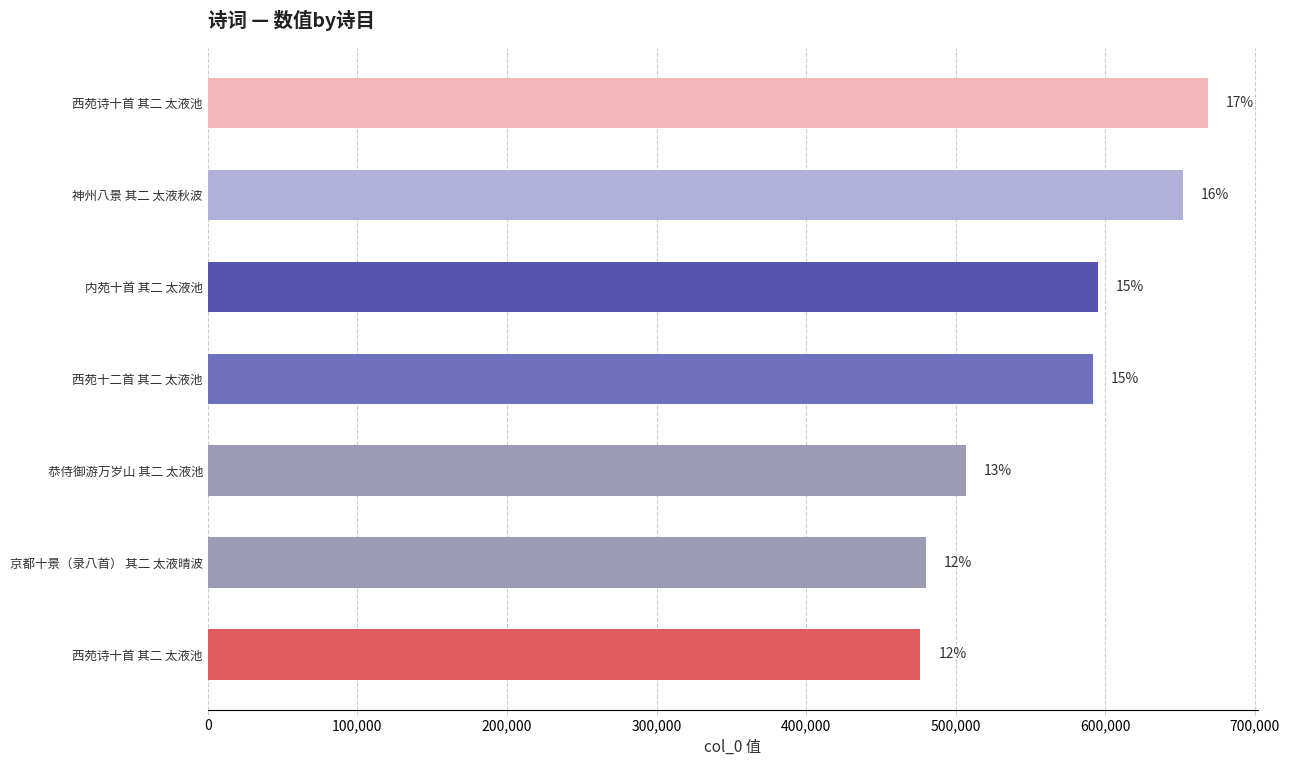

Are the bars horizontal?

Yes